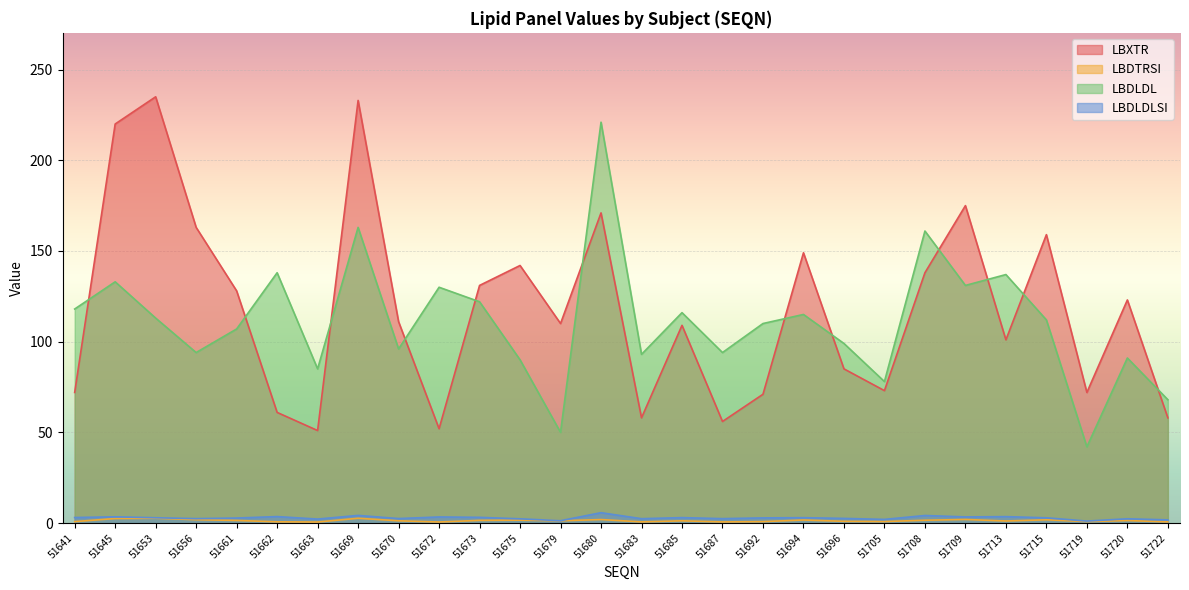

The value of LBDLDLSI at 51719 is 1.1. True or false?

True